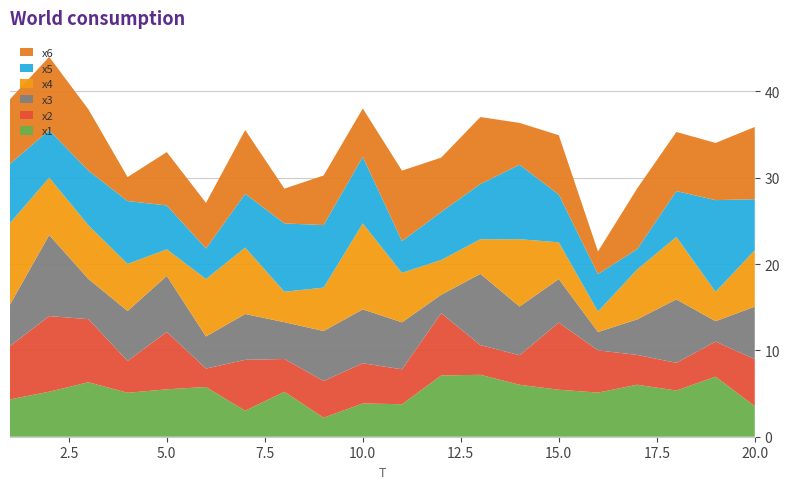

Reading left to right, transcribe all the data shown in this chart.

x1: 4.3	5.2	6.3	5.1	5.5	5.8	3.0	5.2	2.2	3.9	3.8	7.1	7.2	6.0	5.4	5.1	6.0	5.4	7.0	3.5
x2: 6.2	8.8	7.3	3.7	6.6	2.1	5.9	3.8	4.3	4.7	4.0	7.2	3.4	3.4	7.8	4.9	3.4	3.2	4.1	5.4
x3: 4.8	9.4	4.7	5.8	6.5	3.7	5.3	4.3	5.8	6.2	5.4	2.1	8.3	5.6	5.0	2.1	4.1	7.4	2.4	6.1
x4: 9.4	6.6	6.2	5.4	3.1	6.7	7.7	3.5	5.0	9.9	5.7	4.0	4.0	7.8	4.3	2.4	5.8	7.2	3.4	6.5
x5: 6.9	5.5	6.3	7.3	5.1	3.5	6.2	7.9	7.2	7.7	3.7	5.6	6.4	8.6	5.5	4.3	2.4	5.3	10.6	5.9
x6: 7.5	8.5	7.1	2.8	6.2	5.3	7.4	4.0	5.7	5.6	8.2	6.3	7.8	4.8	6.9	2.6	7.0	6.8	6.6	8.4